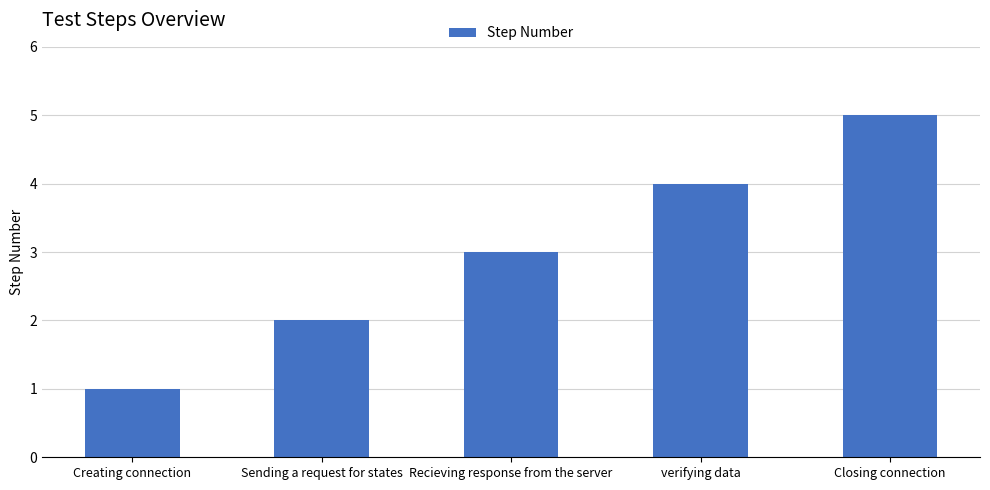

Which category has the lowest value across all series?

Creating connection